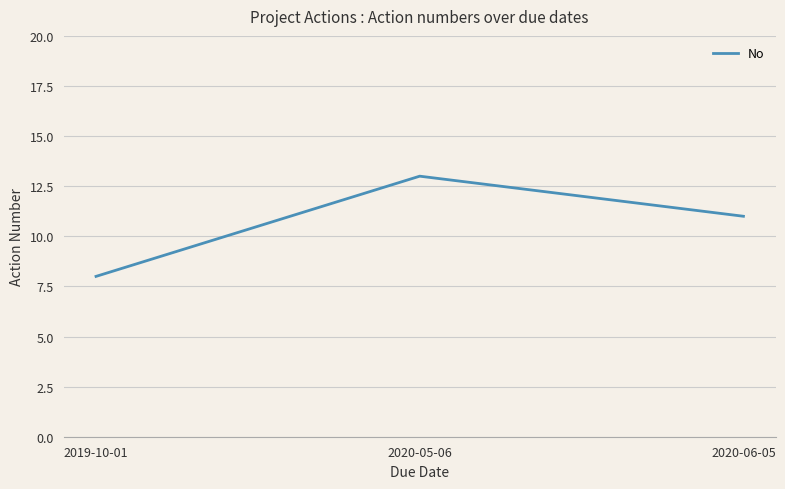

Rank the categories by value from highest to lowest.

2020-05-06, 2020-06-05, 2019-10-01